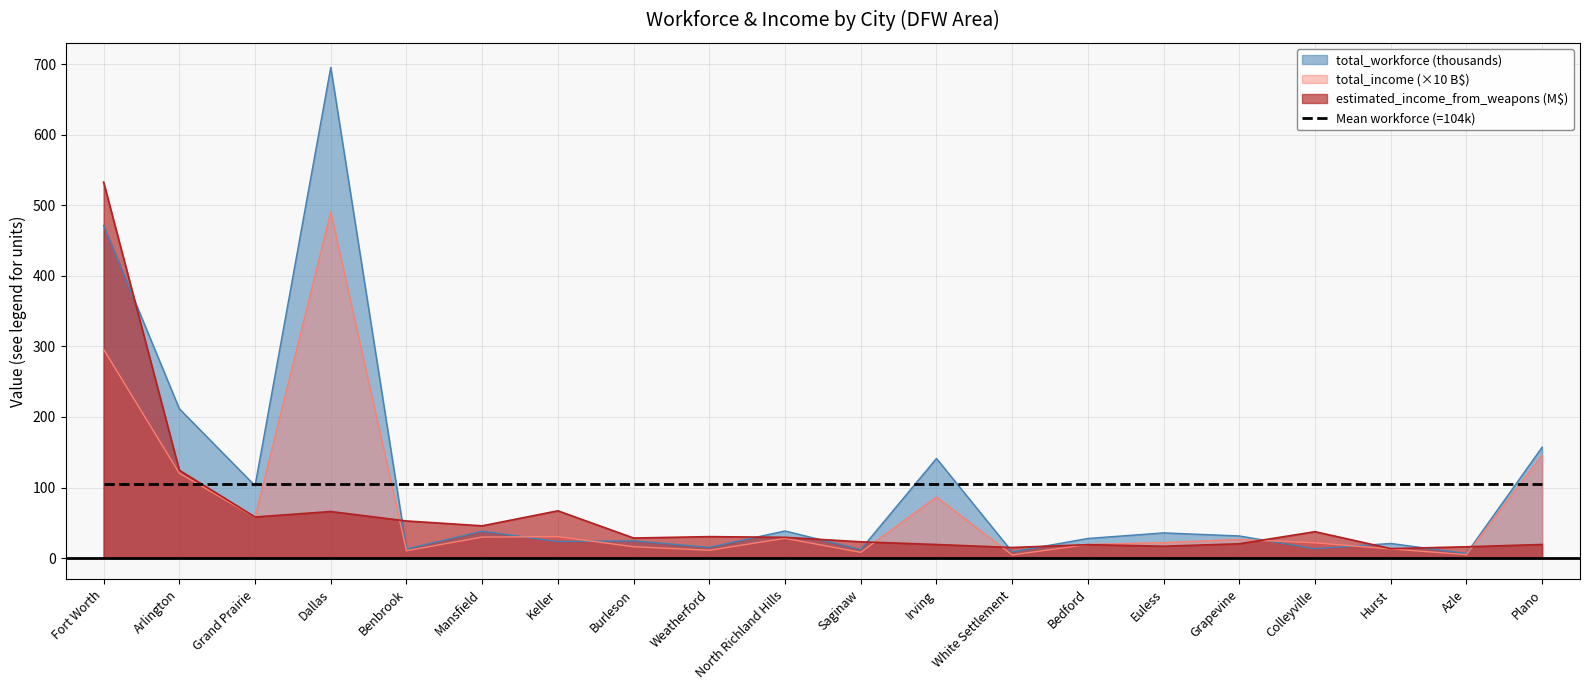

Where does the estimated_income_from_weapons_millions series first go above 29?

Fort Worth